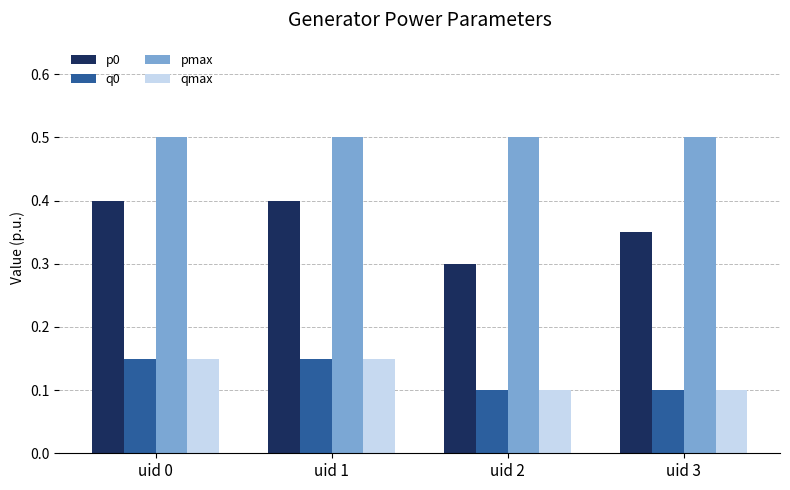

What is the difference between the highest and lowest values at uid 3?

0.4